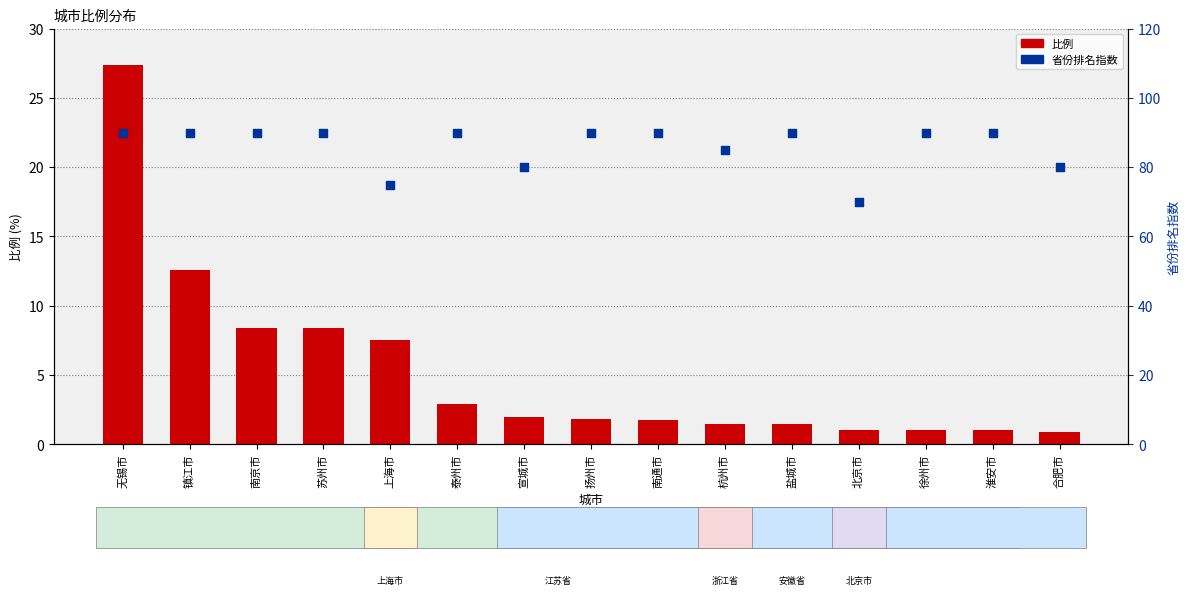

Which series contains the highest Y value?

省份排名指数